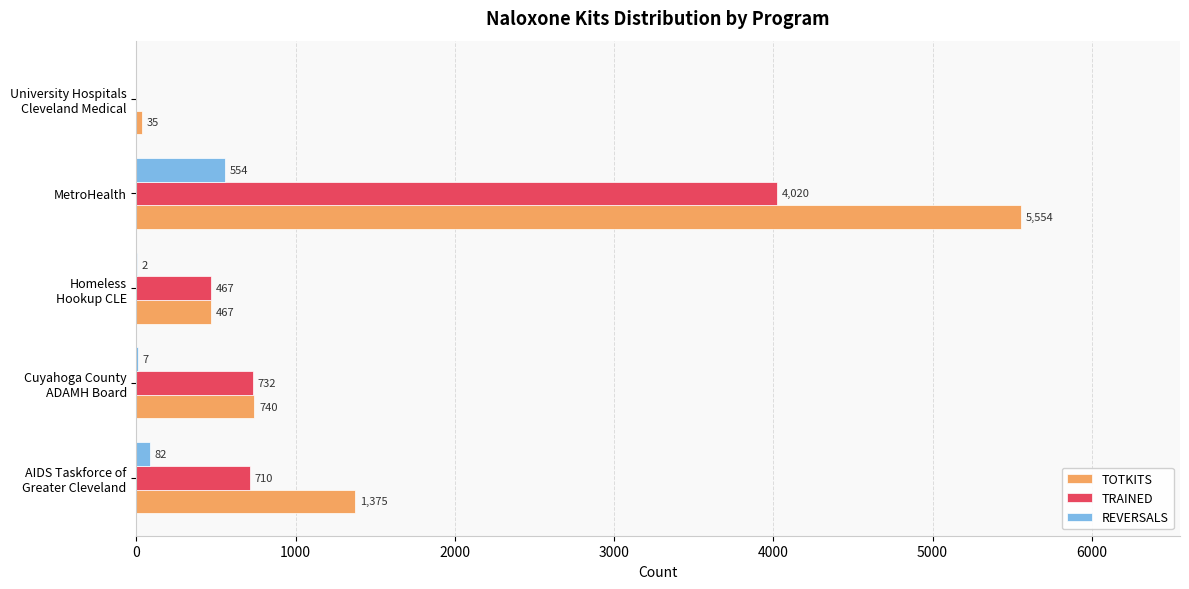

The TOTKITS series shows 5554 at MetroHealth. True or false?

True